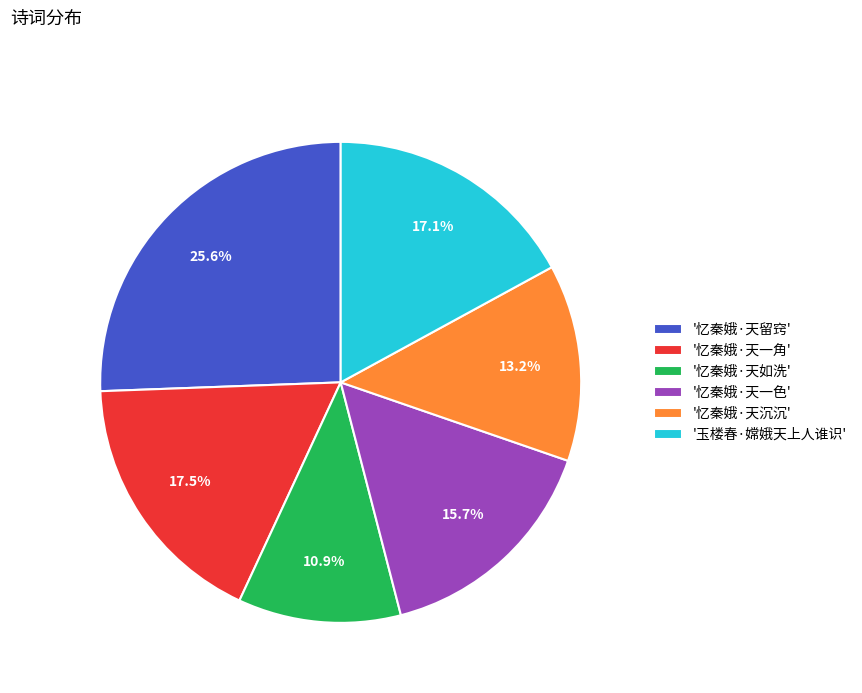

What is the ratio of the value at '忆秦娥·天一角' to the value at '忆秦娥·天留窍'?

0.7